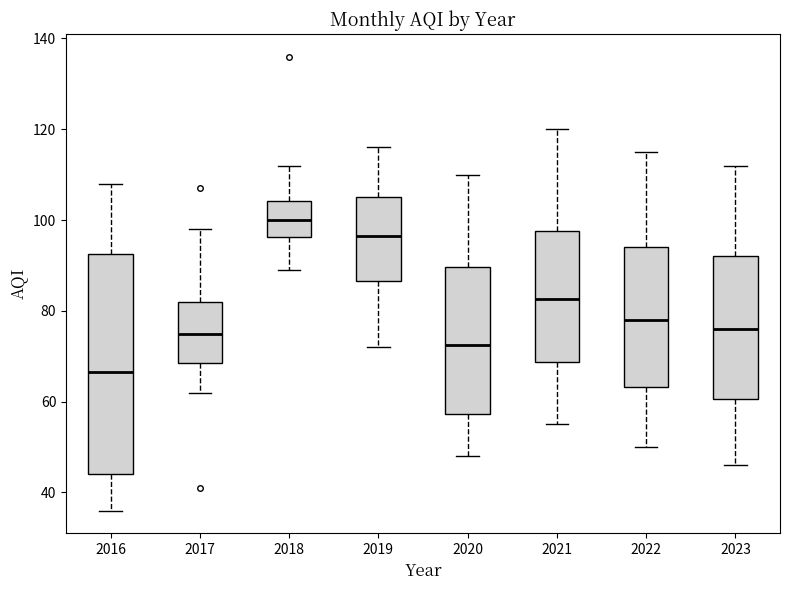

Which box is the tallest, from its lower edge to its upper edge?

2016